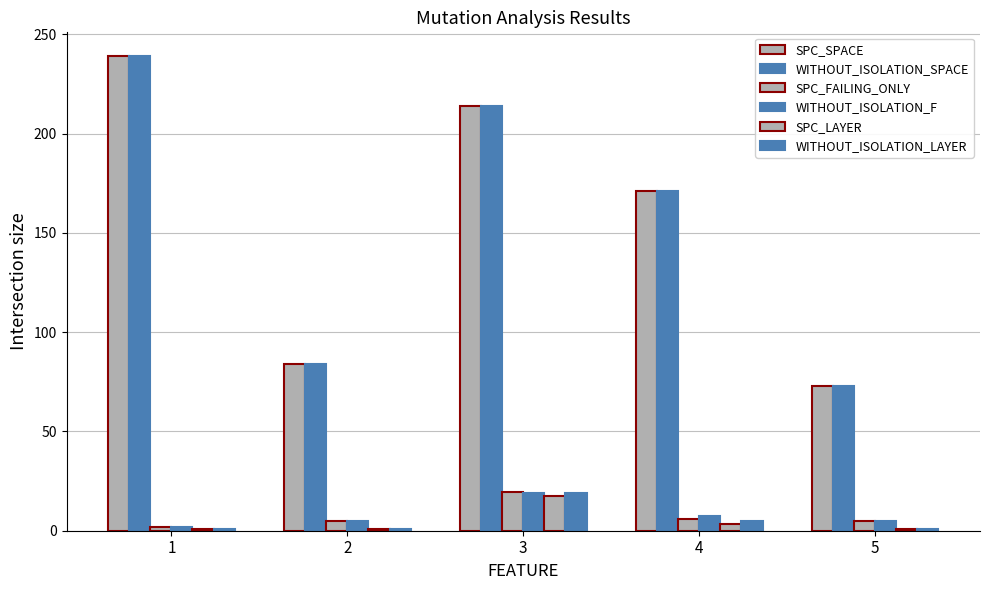

True or false: SPC_FAILING_ONLY has a value of 6.7 at 2.

False